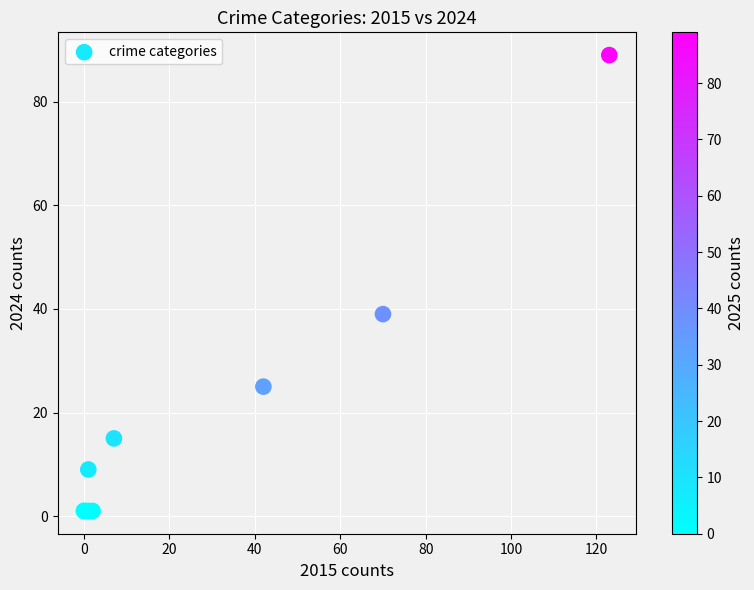

What Y value in the scatter plot is closest to 45?

39